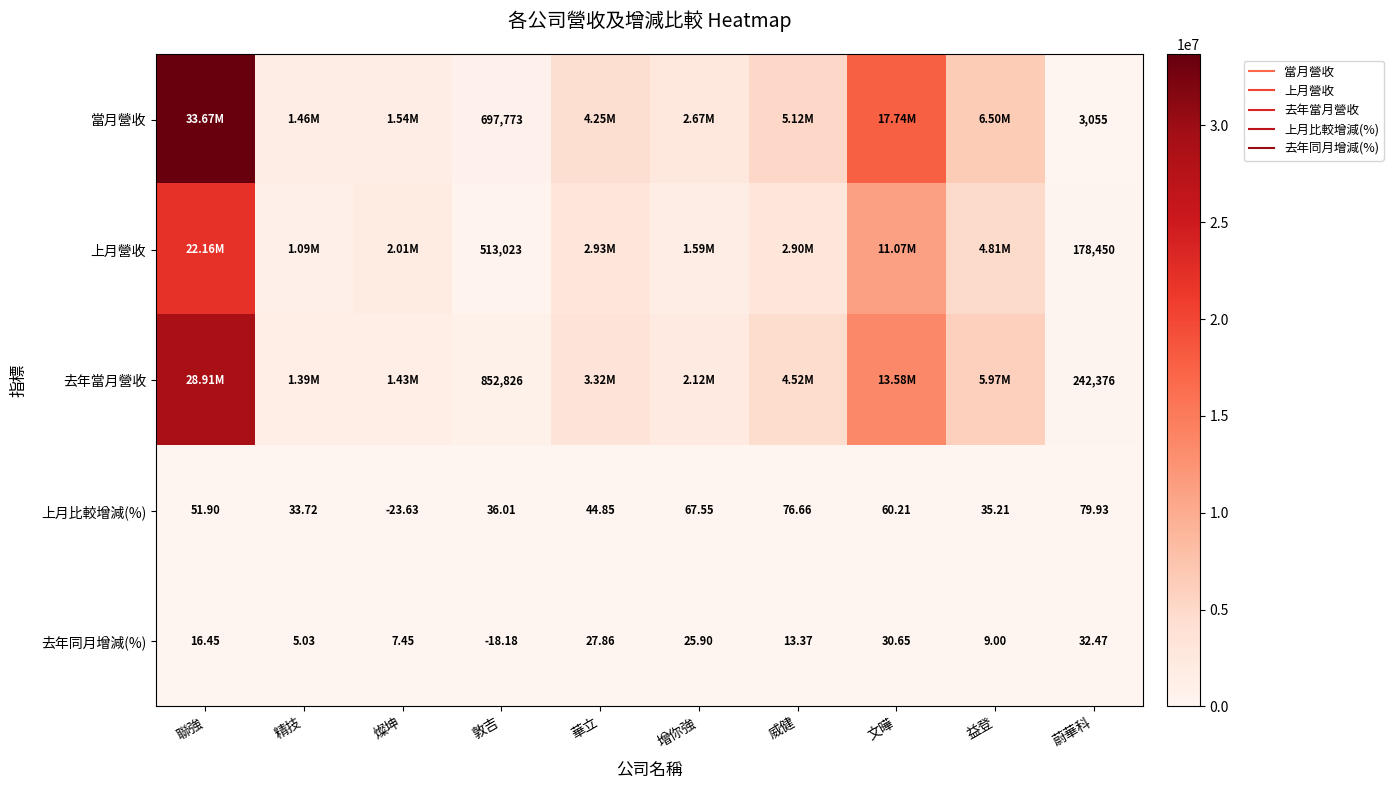

What is the total value across all series at 華立?

10510241.7